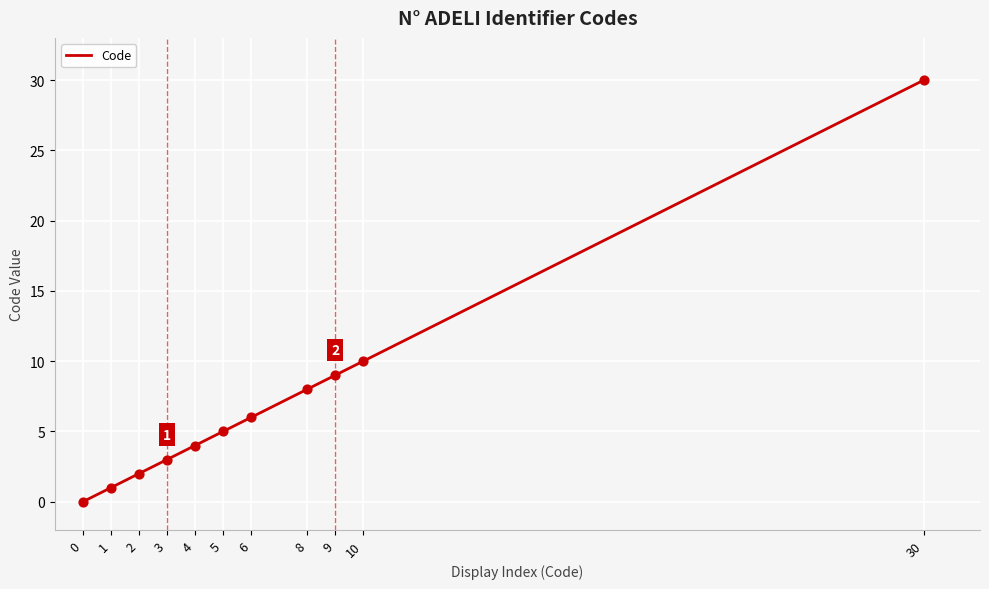

Between 10 and 3, which is larger?

10